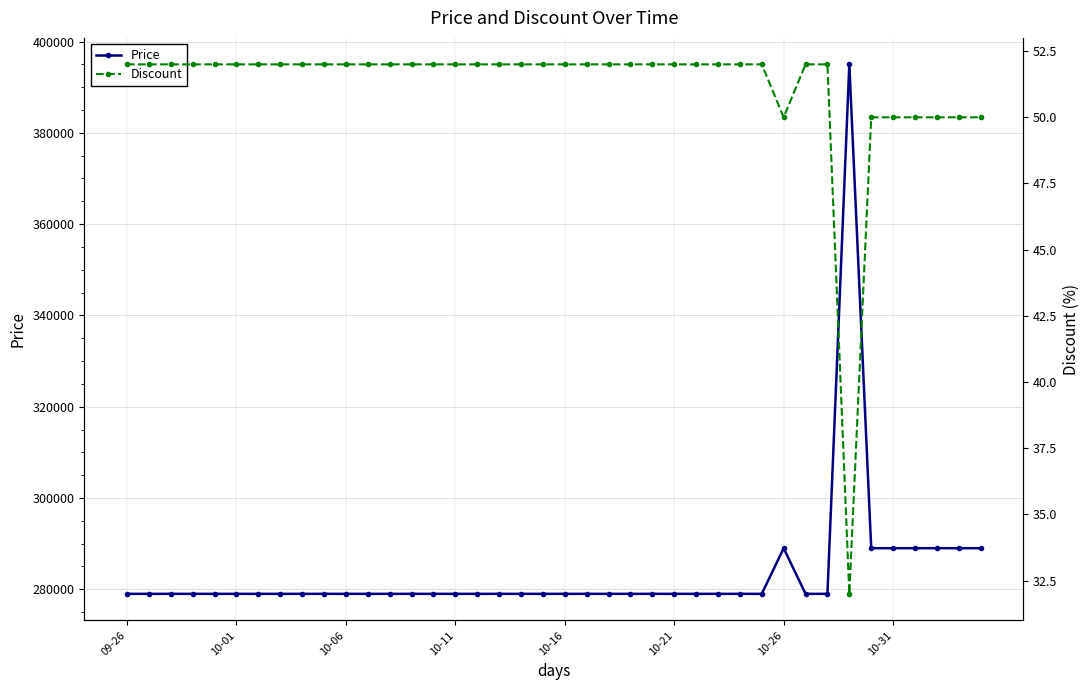

Is it true that Discount equals 90 at 16?

False